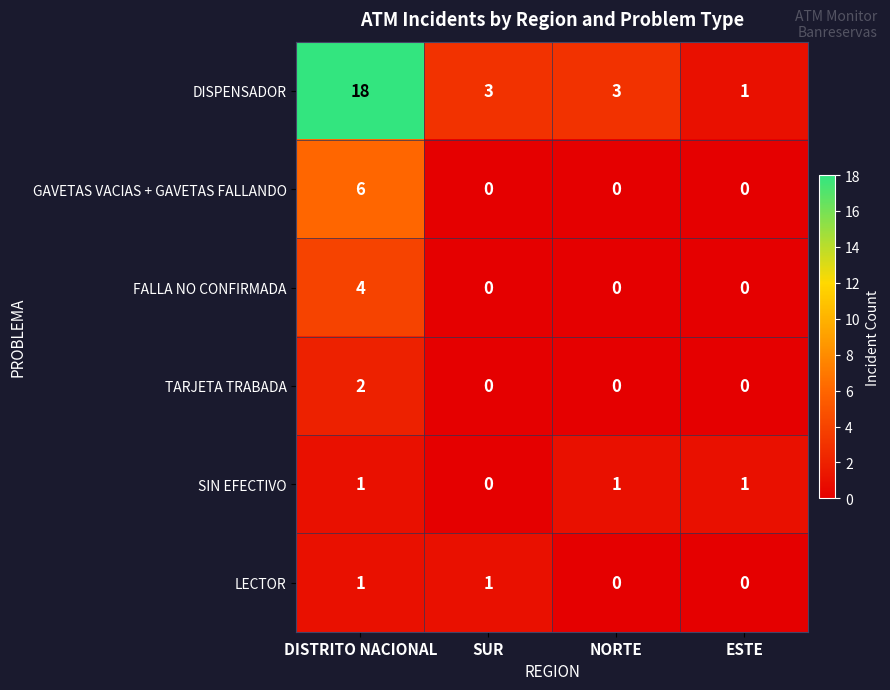

The value of SIN EFECTIVO at DISTRITO NACIONAL is 1. True or false?

True